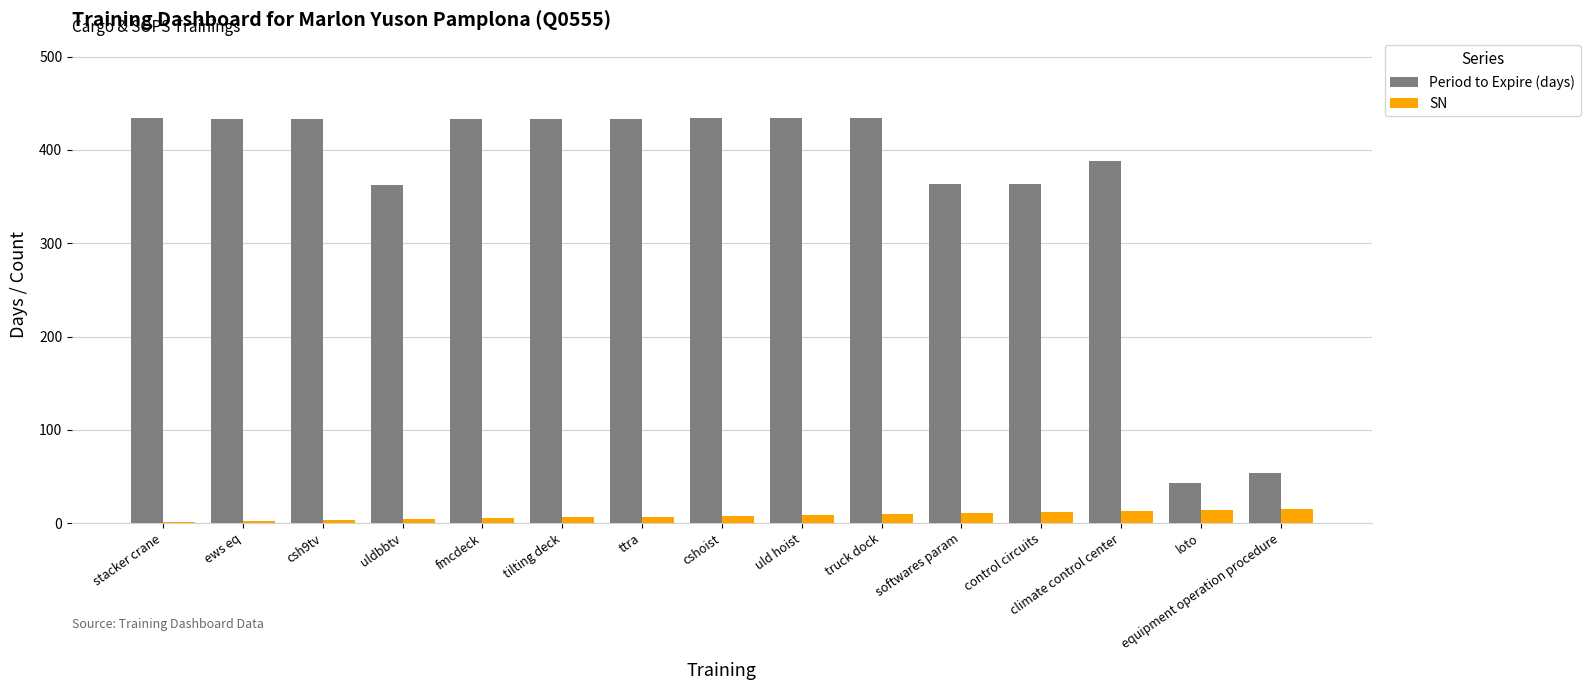

Is the value of Period to Expire (days) at control circuits greater than the value of SN at fmcdeck?

Yes